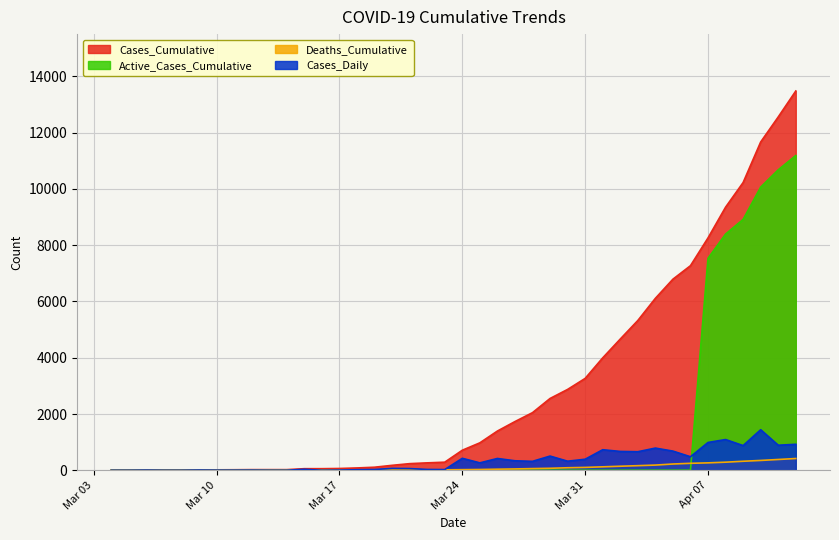

True or false: Cases_Cumulative and Cases_Daily cross at least once.

False